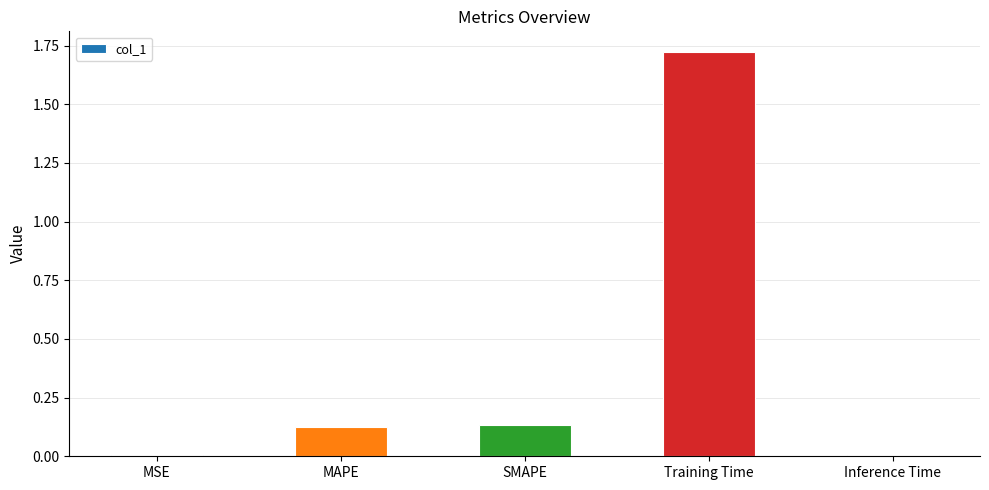

What is the change in value from MAPE to Training Time?

+1.6